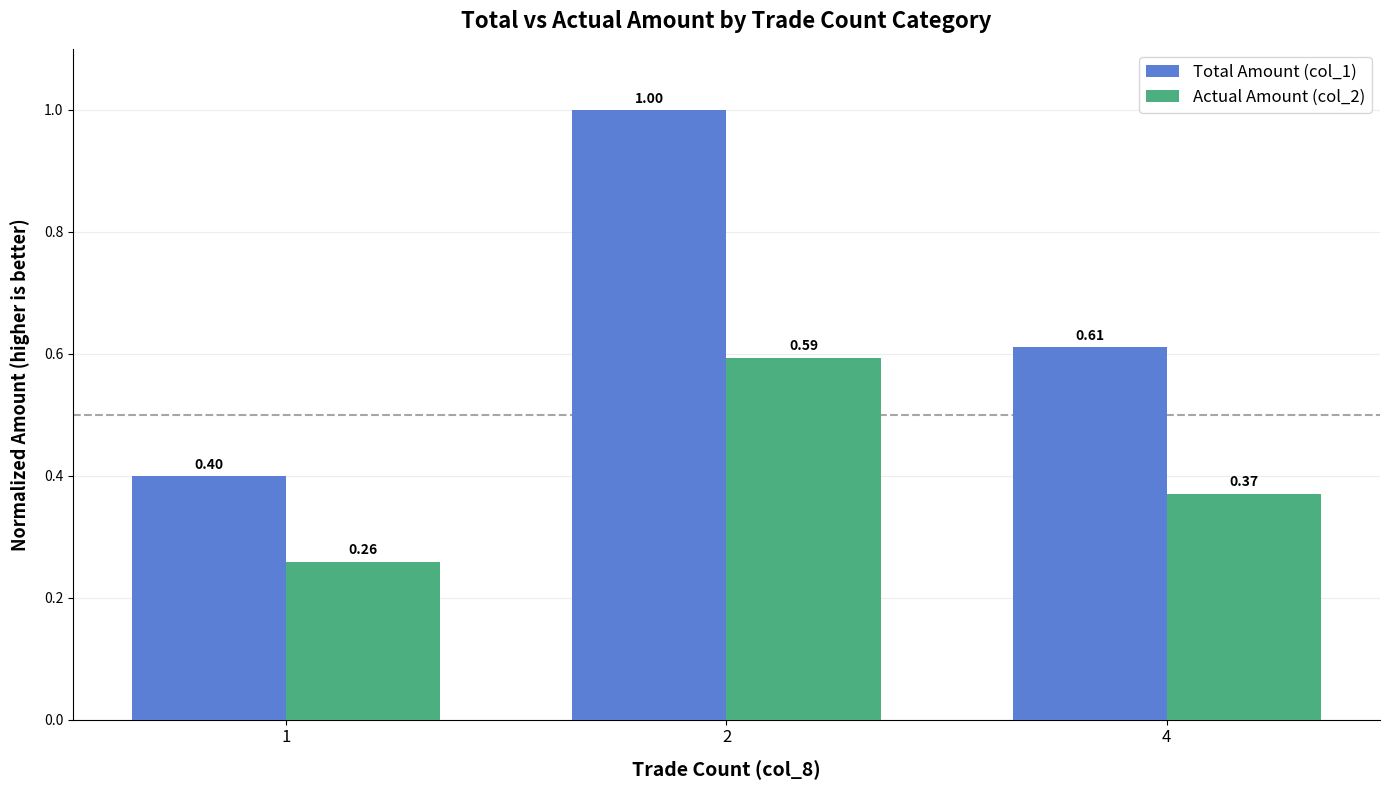

How many categories are shown in the chart?

3